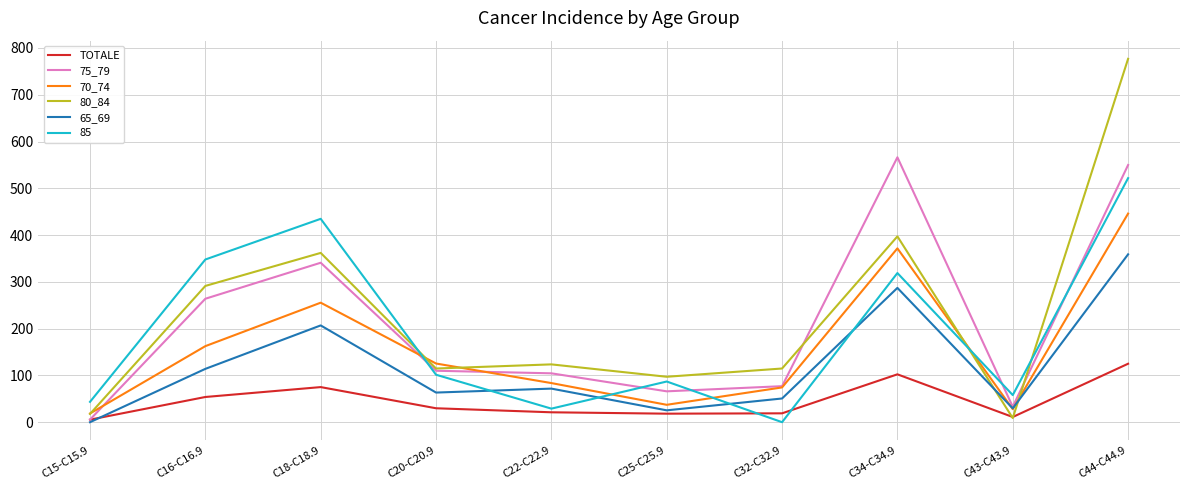

Count the number of data series in this chart.

6